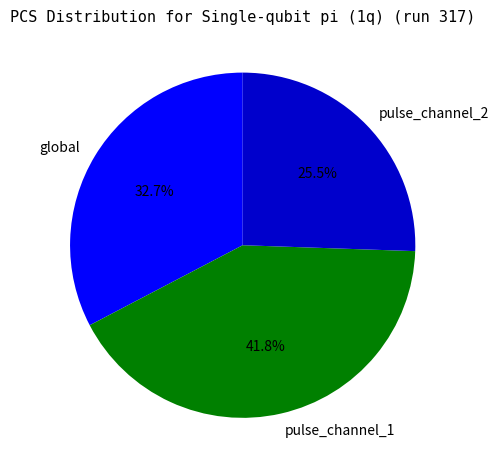

To the nearest percent, what portion does pulse_channel_1 represent?

42%